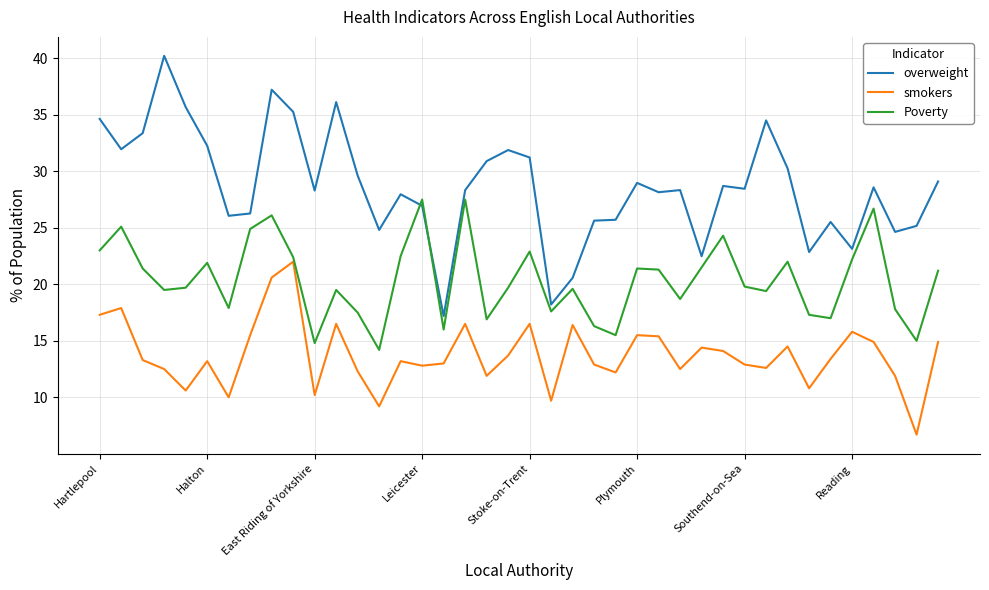

What is the difference between the maximum and minimum values in the overweight series?

23.0